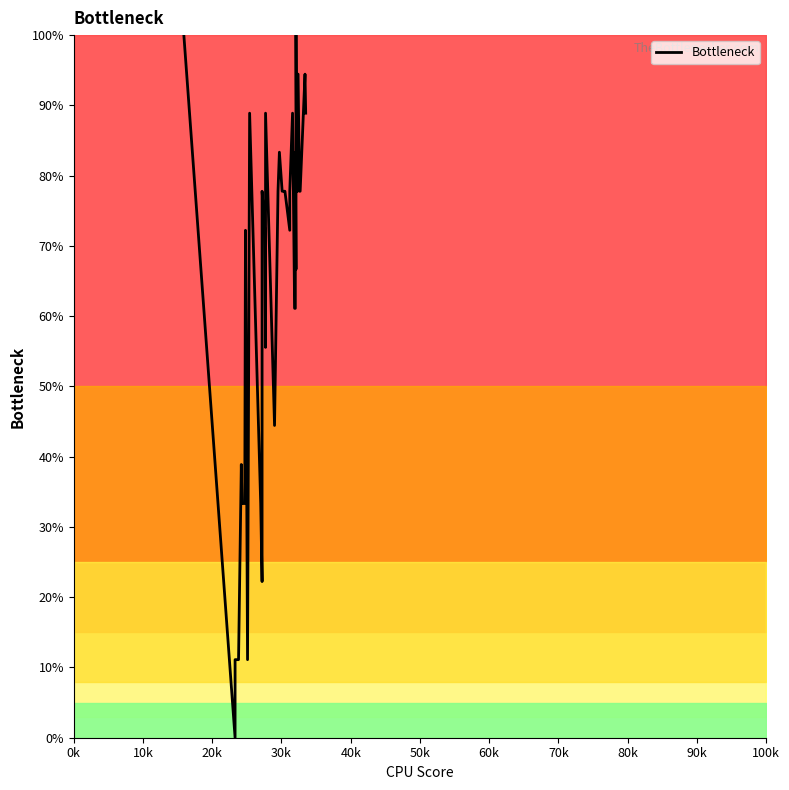

Reading left to right, list all the values displayed in this chart.

100.0	0.0	11.1	11.1	38.9	33.3	33.3	72.2	11.1	88.9	33.3	22.2	77.8	72.2	55.6	88.9	44.4	77.8	83.3	77.8	77.8	77.8	72.2	77.8	88.9	61.1	61.1	83.3	66.7	83.3	100.0	77.8	83.3	77.8	94.4	94.4	77.8	77.8	94.4	88.9